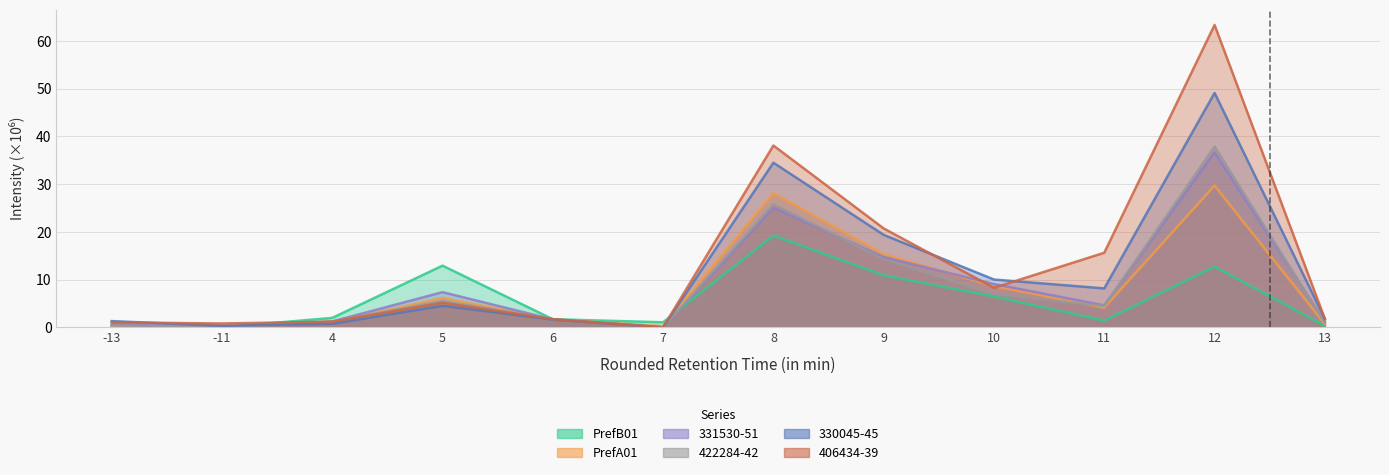

At which label does 2791_WHI_BAA_LIP_330045-45 reach its minimum?

7